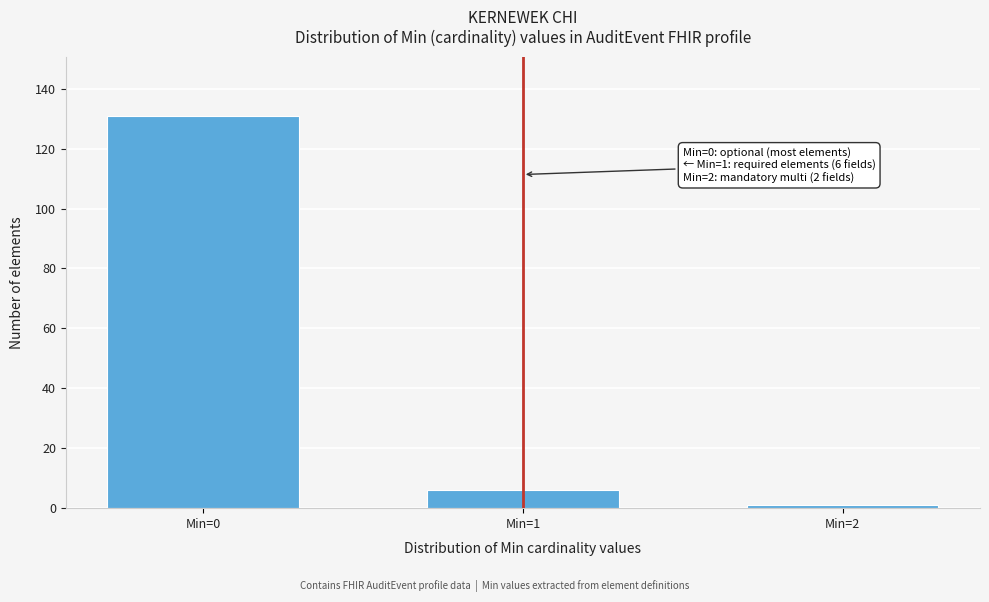

Reading right to left, transcribe all the data shown in this chart.

Min=2=1	Min=1=6	Min=0=131